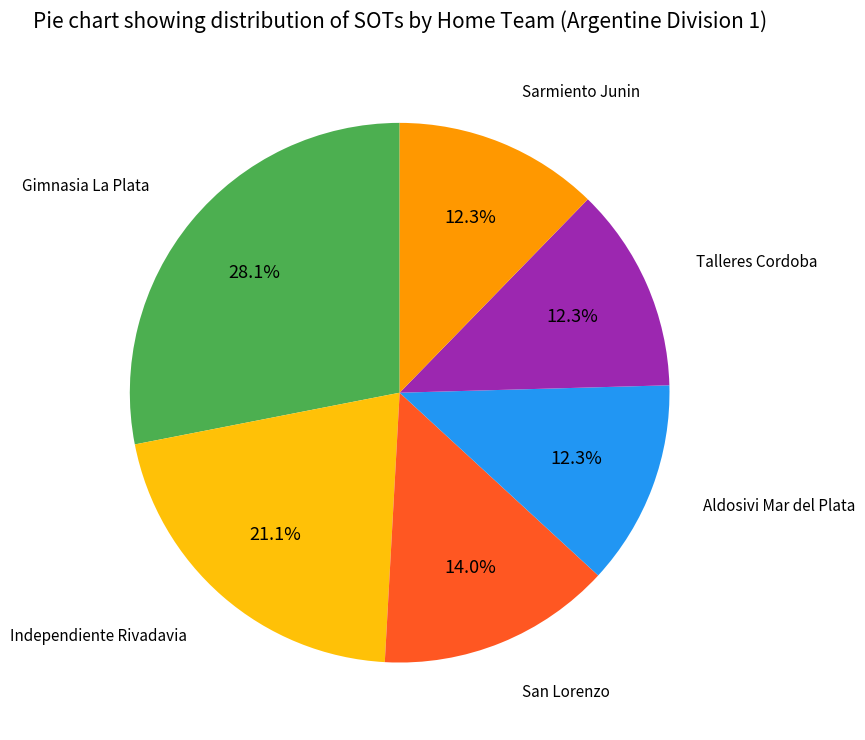

Does any single category account for the majority?

No